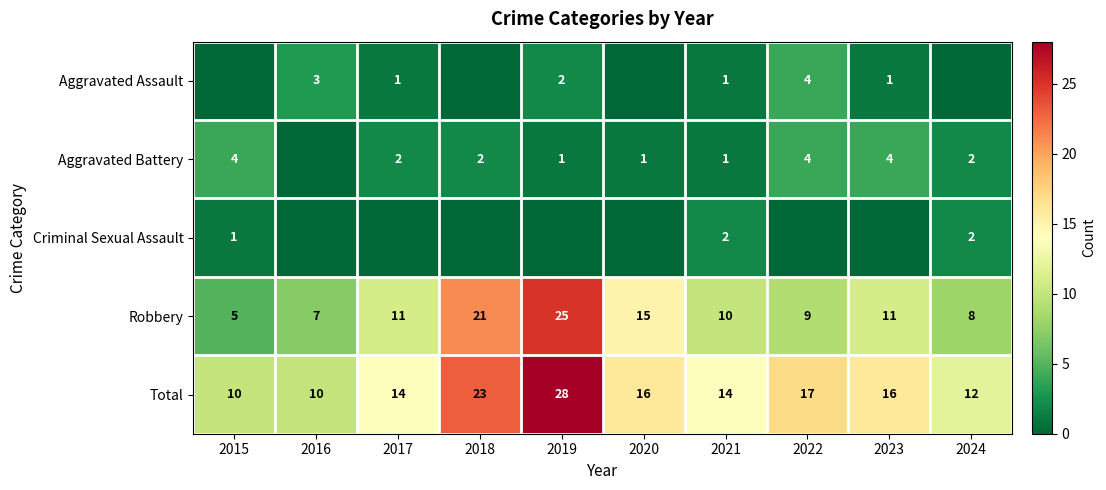

What is the greatest value displayed?

28